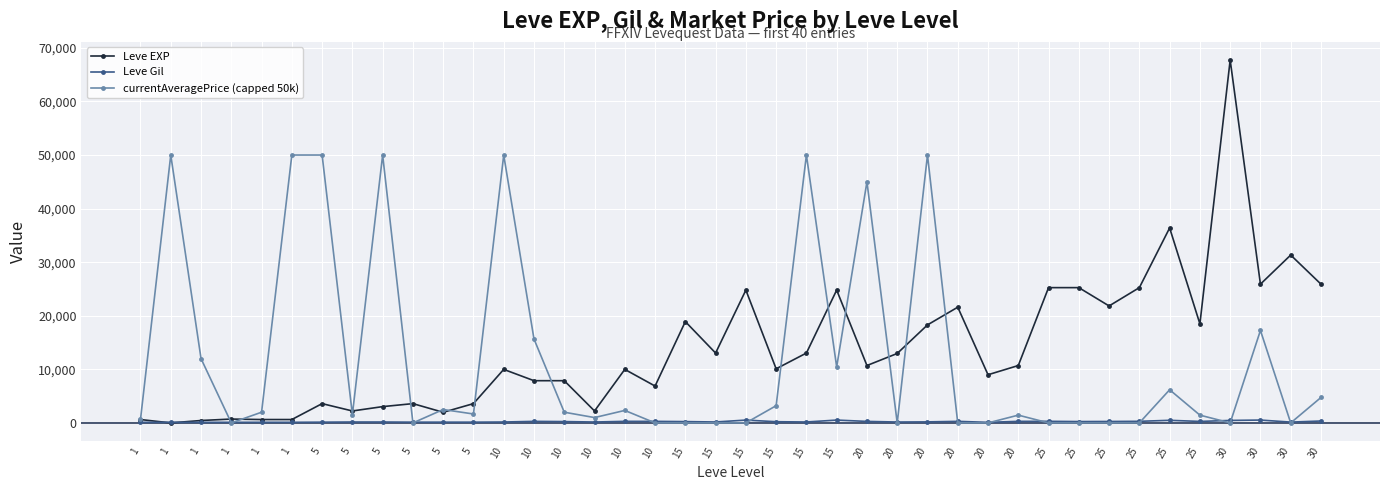

What is the difference between the maximum and minimum values in the Leve EXP series?

67729